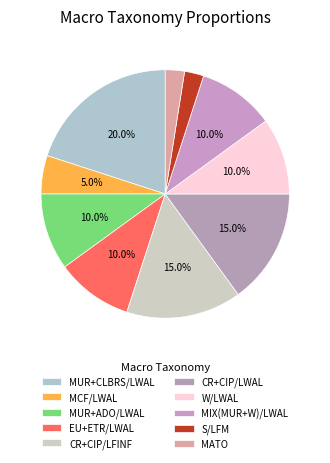

What is the change in value from MUR+CLBRS/LWAL to S/LFM?

-0.2